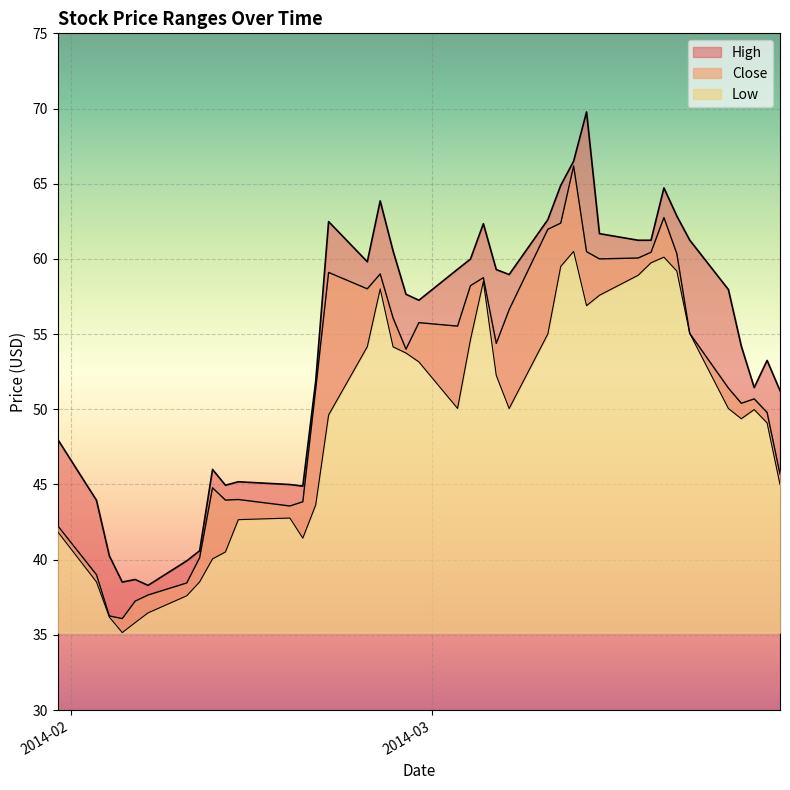

Reading right to left, what are all the values shown in this chart?

Close: 2014-03-28=45.7	2014-03-27=49.8	2014-03-26=50.7	2014-03-25=50.4	2014-03-24=51.4	2014-03-21=55.0	2014-03-20=60.3	2014-03-19=62.8	2014-03-18=60.4	2014-03-17=60.1	2014-03-14=60.0	2014-03-13=60.5	2014-03-12=66.2	2014-03-11=62.4	2014-03-10=62.0	2014-03-07=56.6	2014-03-06=54.4	2014-03-05=58.8	2014-03-04=58.2	2014-03-03=55.5	2014-02-28=55.8	2014-02-27=54.0	2014-02-26=56.1	2014-02-25=59.0	2014-02-24=58.0	2014-02-21=59.1	2014-02-20=51.3	2014-02-19=43.8	2014-02-18=43.6	2014-02-14=44.0	2014-02-13=44.0	2014-02-12=44.8	2014-02-11=40.1	2014-02-10=38.5	2014-02-07=37.7	2014-02-06=37.2	2014-02-05=36.1	2014-02-04=36.3	2014-02-03=39.0	2014-01-31=42.2
High: 2014-03-28=51.2	2014-03-27=53.2	2014-03-26=51.4	2014-03-25=54.2	2014-03-24=58.0	2014-03-21=61.2	2014-03-20=62.8	2014-03-19=64.7	2014-03-18=61.2	2014-03-17=61.2	2014-03-14=61.7	2014-03-13=69.8	2014-03-12=66.5	2014-03-11=64.9	2014-03-10=62.6	2014-03-07=59.0	2014-03-06=59.3	2014-03-05=62.3	2014-03-04=60.0	2014-03-03=59.3	2014-02-28=57.2	2014-02-27=57.7	2014-02-26=60.5	2014-02-25=63.9	2014-02-24=59.8	2014-02-21=62.5	2014-02-20=51.9	2014-02-19=44.9	2014-02-18=45.0	2014-02-14=45.2	2014-02-13=45.0	2014-02-12=46.0	2014-02-11=40.6	2014-02-10=39.9	2014-02-07=38.3	2014-02-06=38.7	2014-02-05=38.5	2014-02-04=40.2	2014-02-03=44.0	2014-01-31=48.0
Low: 2014-03-28=45.0	2014-03-27=49.1	2014-03-26=50.0	2014-03-25=49.4	2014-03-24=50.0	2014-03-21=55.0	2014-03-20=59.2	2014-03-19=60.1	2014-03-18=59.7	2014-03-17=58.9	2014-03-14=57.6	2014-03-13=56.9	2014-03-12=60.5	2014-03-11=59.5	2014-03-10=55.0	2014-03-07=50.0	2014-03-06=52.2	2014-03-05=58.5	2014-03-04=54.6	2014-03-03=50.1	2014-02-28=53.2	2014-02-27=53.7	2014-02-26=54.2	2014-02-25=58.0	2014-02-24=54.2	2014-02-21=49.6	2014-02-20=43.6	2014-02-19=41.4	2014-02-18=42.8	2014-02-14=42.7	2014-02-13=40.5	2014-02-12=40.0	2014-02-11=38.5	2014-02-10=37.6	2014-02-07=36.5	2014-02-06=35.8	2014-02-05=35.2	2014-02-04=36.2	2014-02-03=38.5	2014-01-31=41.8